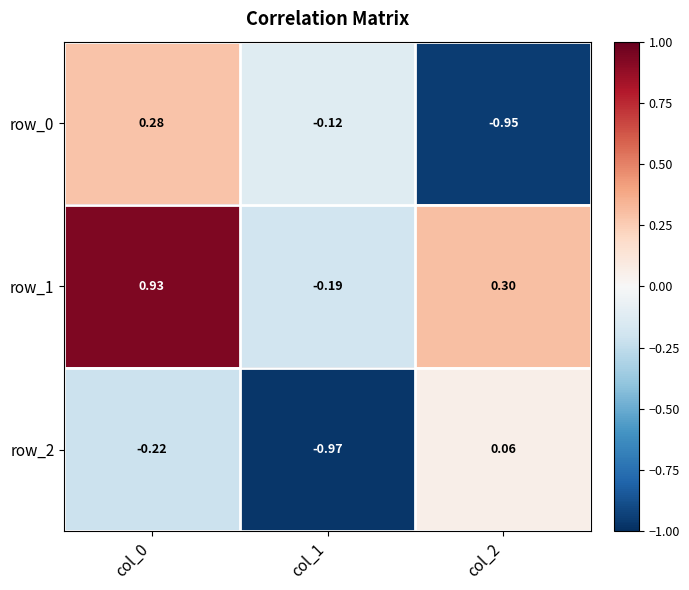

How many values in row_1 are below zero?

1